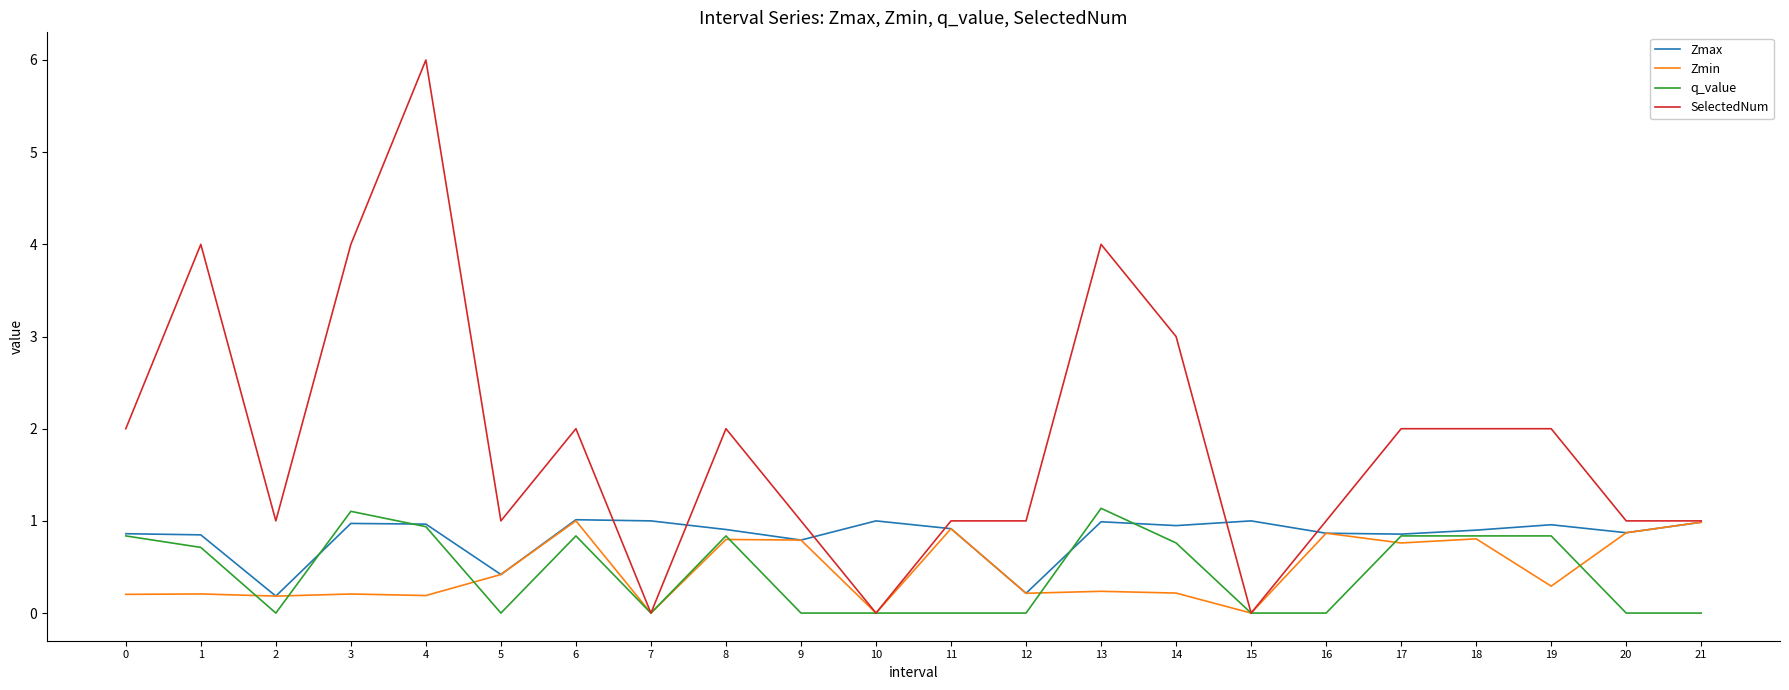

Which label corresponds to the largest value in the chart?

4